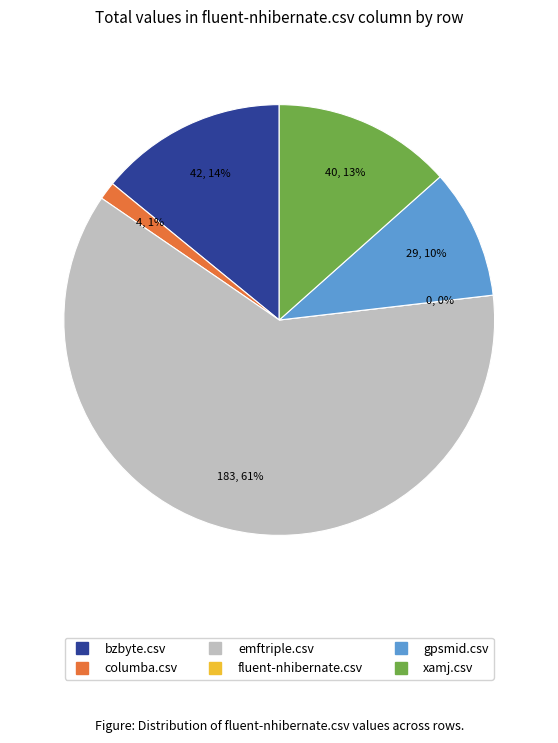

Combined, what portion of the pie is bzbyte.csv and emftriple.csv?

75.5%